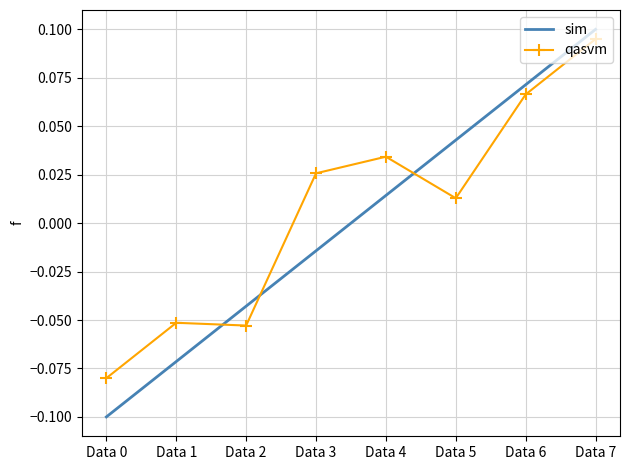

Between which two adjacent categories do sim and qasvm first intersect?

Data 1 and Data 2